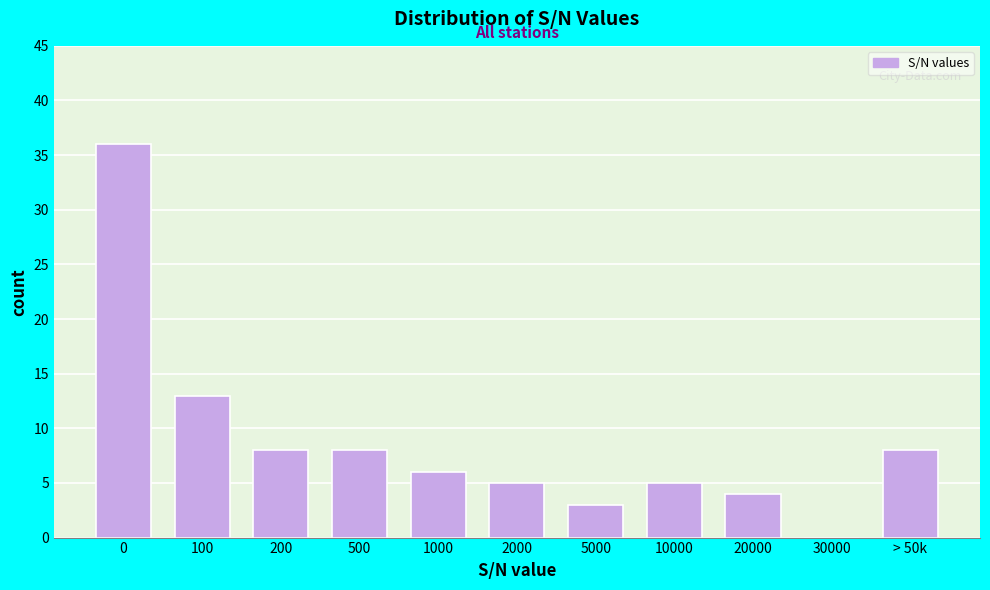

Reading left to right, list all the values displayed in this chart.

0=36	100=13	200=8	500=8	1000=6	2000=5	5000=3	10000=5	20000=4	30000=0	> 50k=8